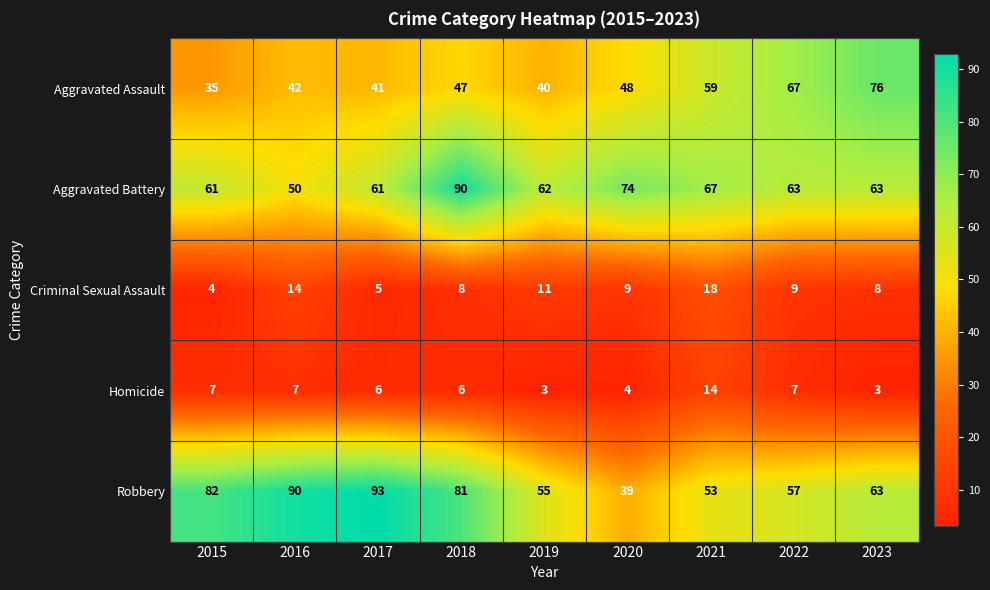

Count the number of data series in this chart.

5